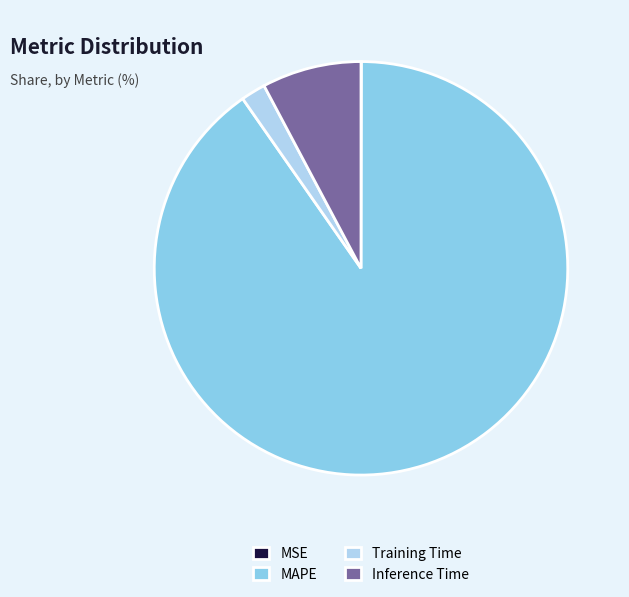

Combined, do MAPE and Training Time account for over 50%?

Yes